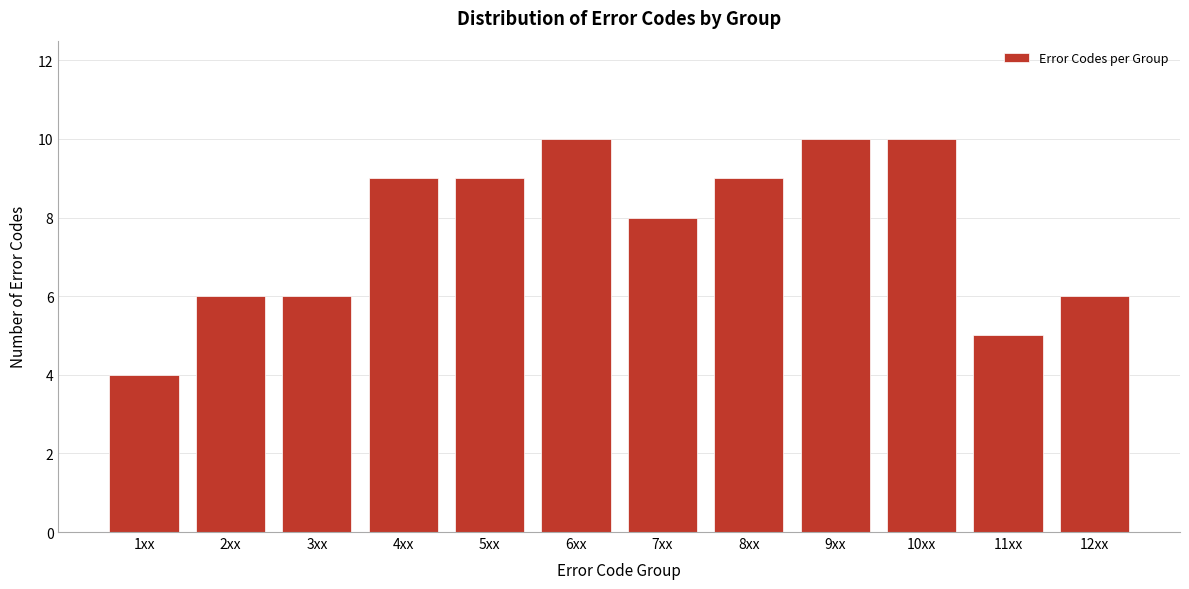

Reading right to left, transcribe all the data shown in this chart.

12xx=6	11xx=5	10xx=10	9xx=10	8xx=9	7xx=8	6xx=10	5xx=9	4xx=9	3xx=6	2xx=6	1xx=4